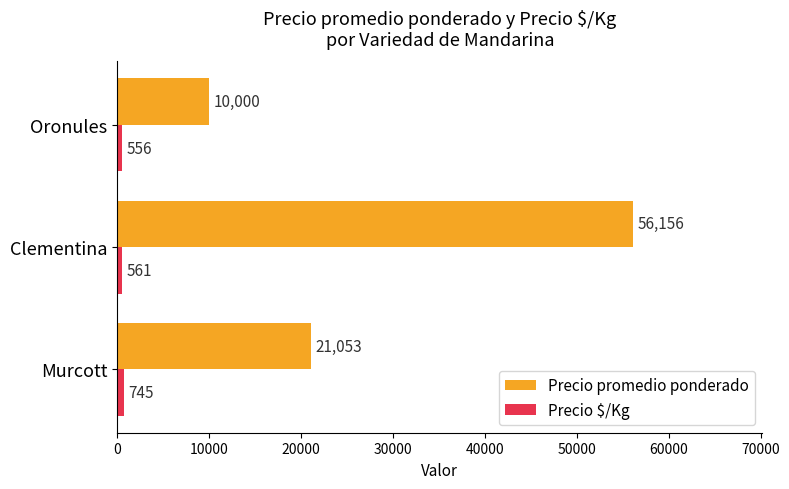

At how many categories does at least one series exceed 8044?

3